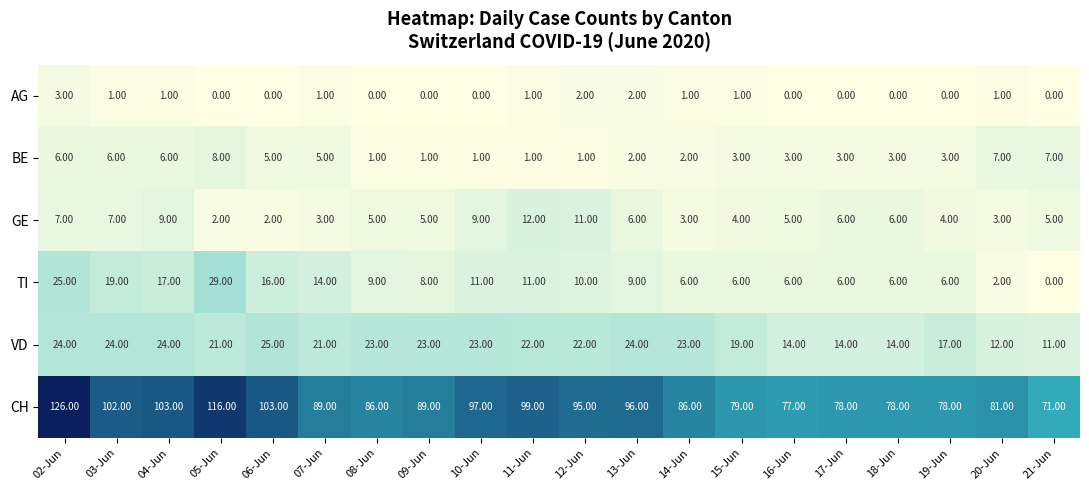

What is the difference between the maximum and minimum values in the VD series?

14